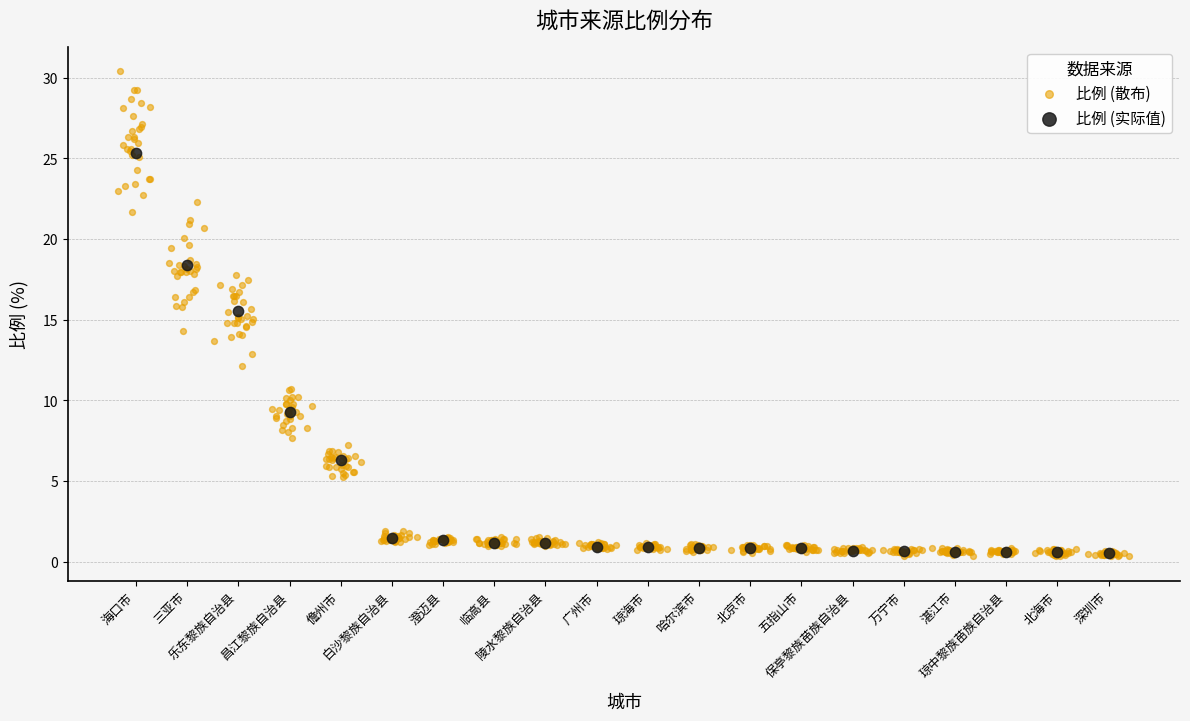

Which series reaches the maximum Y coordinate?

比例 (散布)